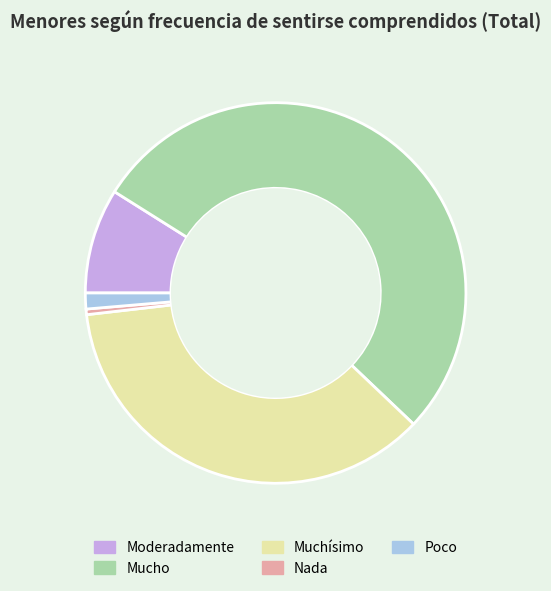

Approximately how many times larger is the value at Nada compared to Moderadamente?

0.1